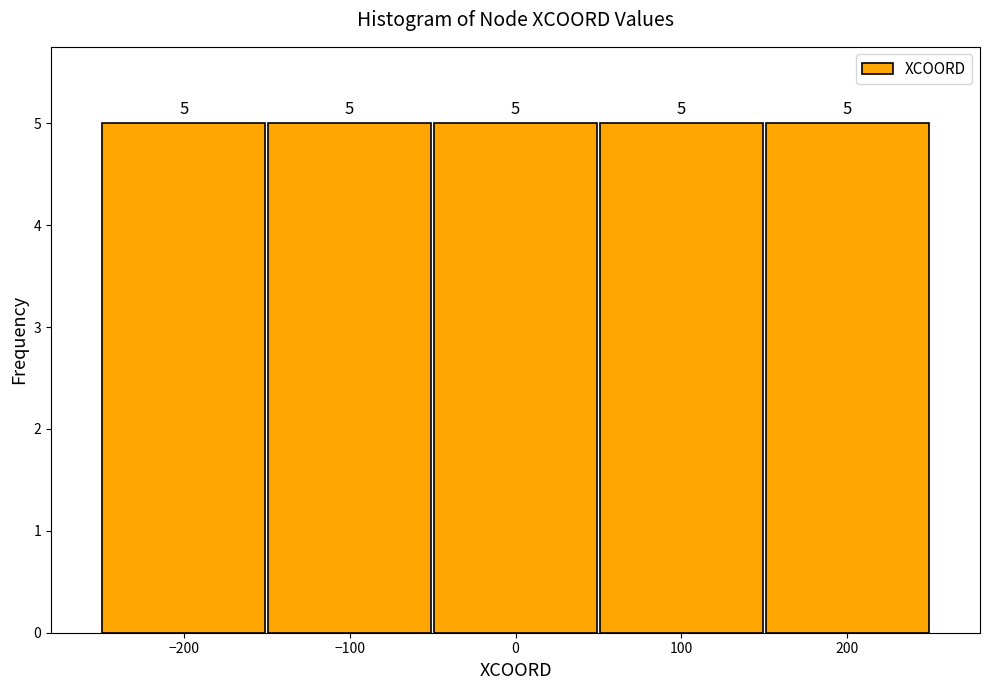

Reading left to right, list every bar in this chart as the range it spans on the x-axis followed by its height.

-250 to -150: 5
-150 to -50: 5
-50 to 50: 5
50 to 150: 5
150 to 250: 5